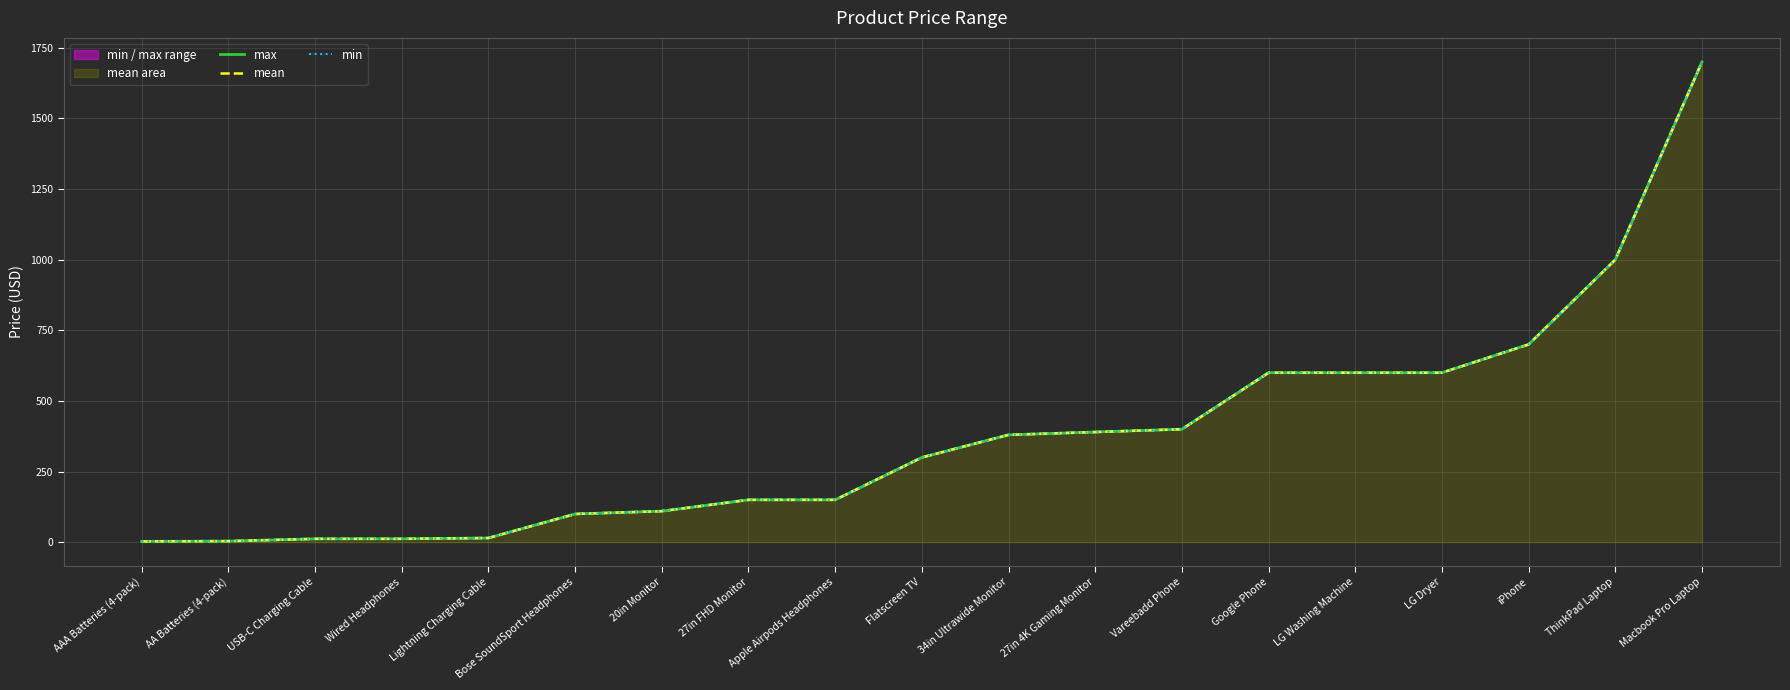

List the labels in order of max value, smallest first.

AAA Batteries (4-pack), AA Batteries (4-pack), USB-C Charging Cable, Wired Headphones, Lightning Charging Cable, Bose SoundSport Headphones, 20in Monitor, 27in FHD Monitor, Apple Airpods Headphones, Flatscreen TV, 34in Ultrawide Monitor, 27in 4K Gaming Monitor, Vareebadd Phone, Google Phone, LG Washing Machine, LG Dryer, iPhone, ThinkPad Laptop, Macbook Pro Laptop